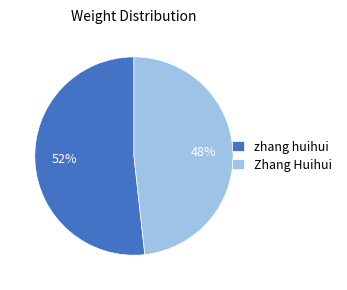

What is the smallest slice in the pie chart?

Zhang Huihui